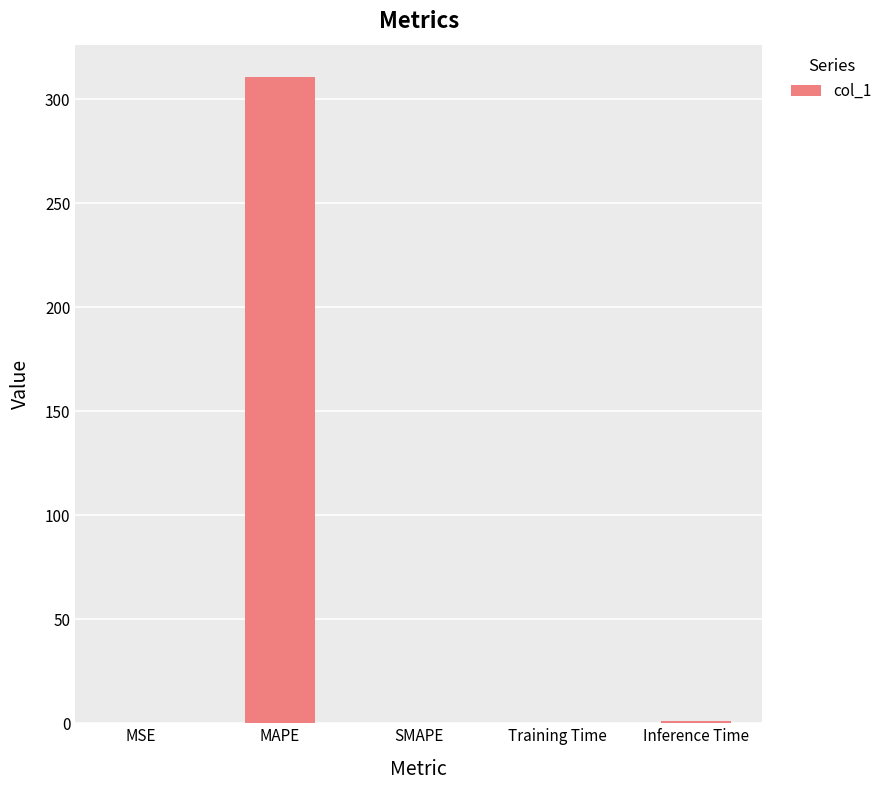

Between MAPE and Training Time, which is larger?

MAPE